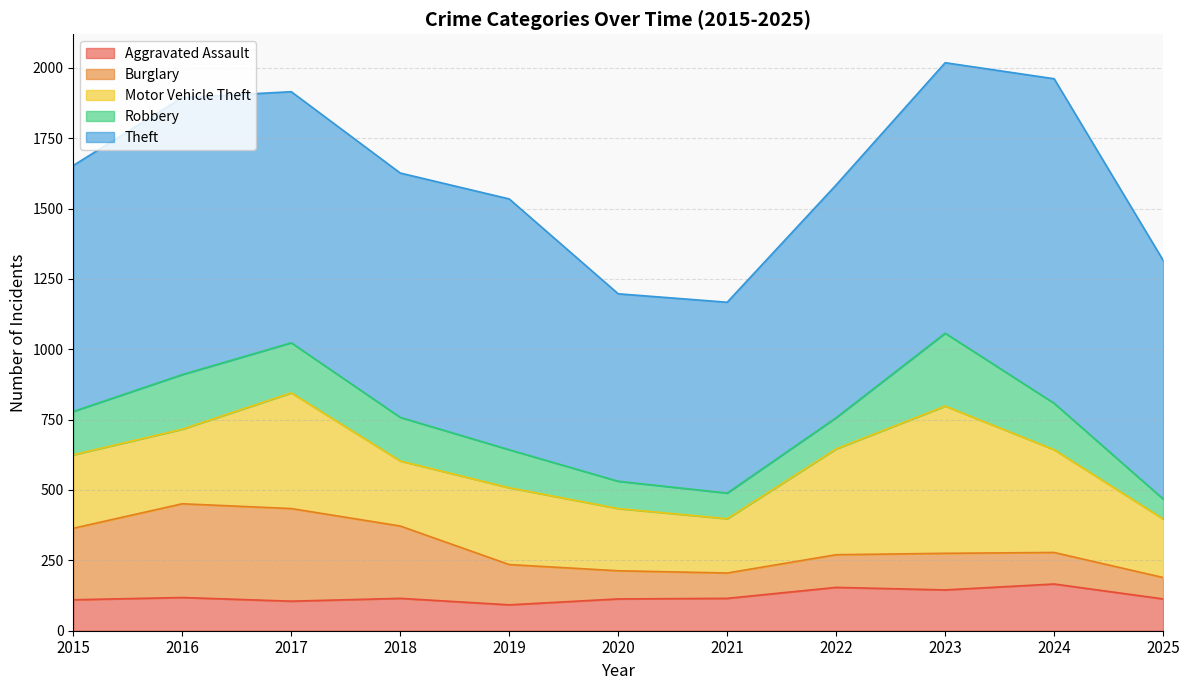

Reading left to right, list all the values displayed in this chart.

Aggravated Assault: 110	118	105	115	92	113	115	154	145	166	113
Burglary: 254	333	329	257	143	100	90	116	130	112	76
Motor Vehicle Theft: 261	265	411	231	273	221	193	376	523	365	208
Robbery: 154	194	178	155	135	97	91	111	259	165	71
Theft: 874	984	892	868	891	666	678	827	961	1153	848